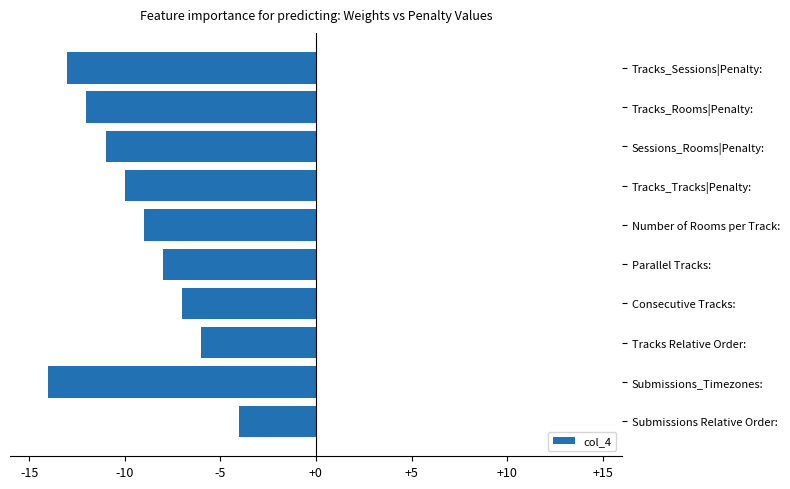

Does the chart contain any negative values?

Yes